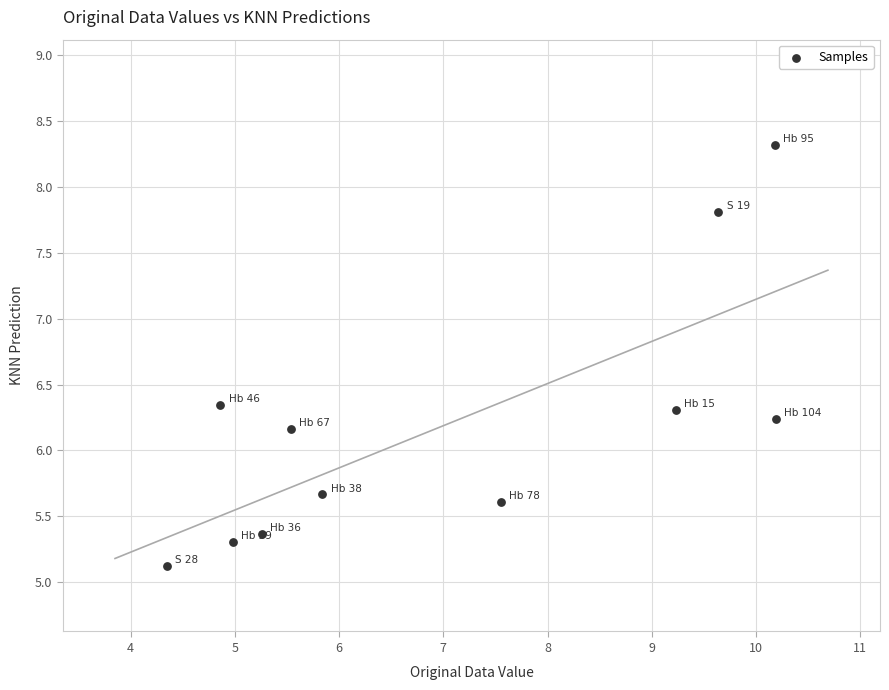

What is the range of X values (max minus min)?

5.8